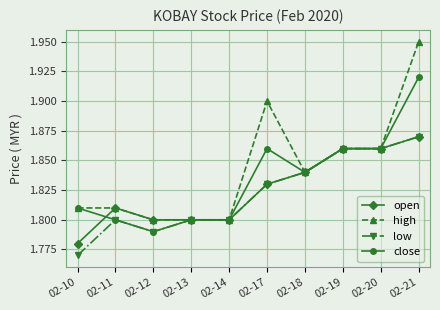

Which series has the largest total across all categories?

high